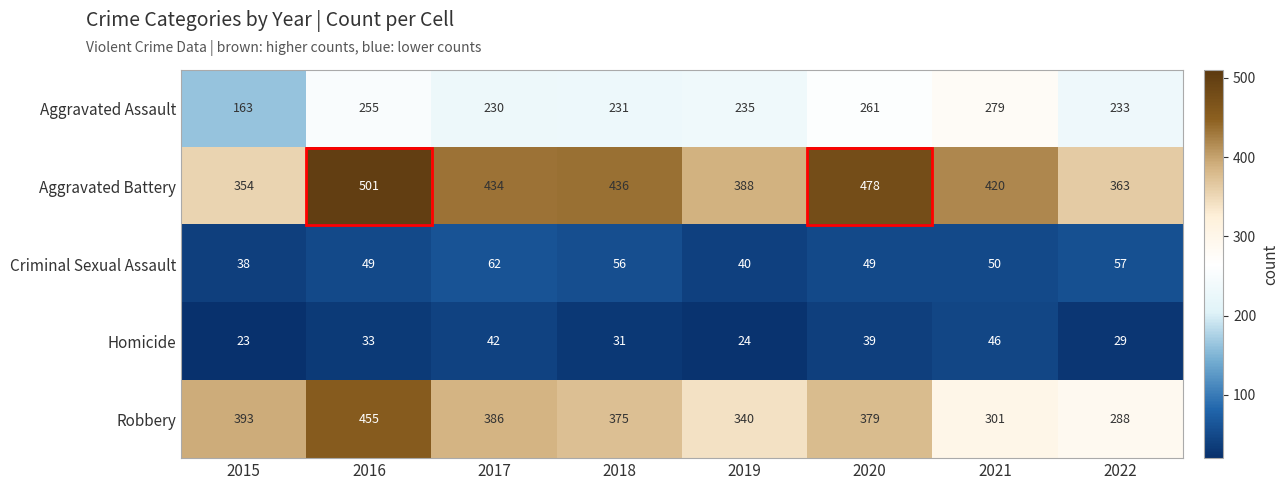

What is the greatest value displayed?

501